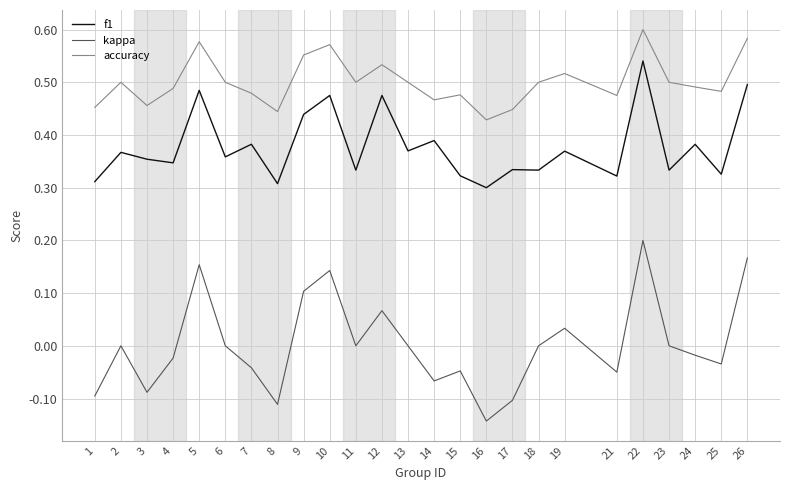

The value of kappa at 18 is 0.0. True or false?

True